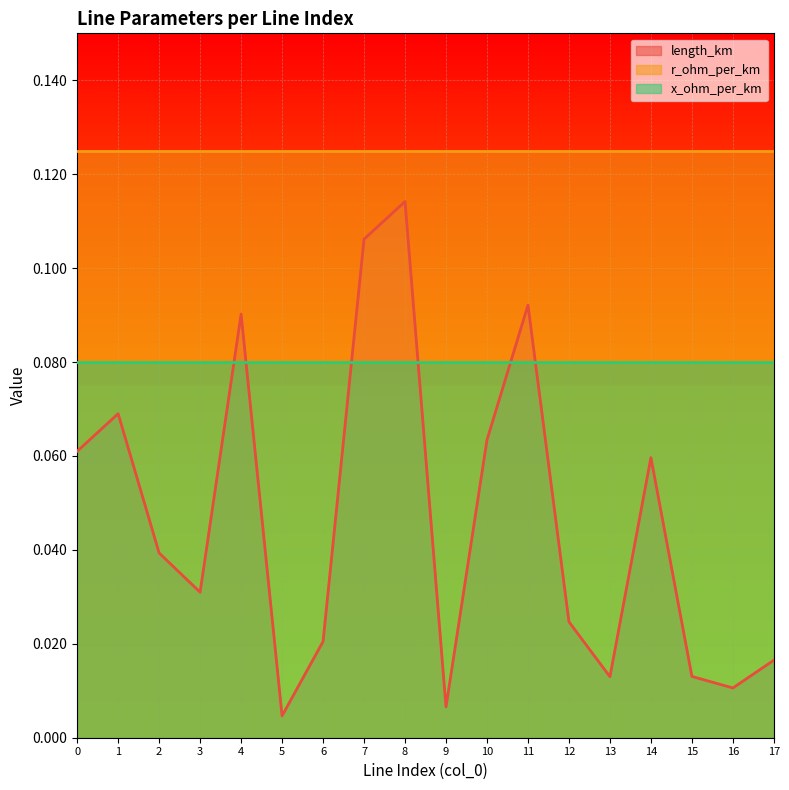

Rank the series by their maximum value, from lowest to highest.

x_ohm_per_km, length_km, r_ohm_per_km